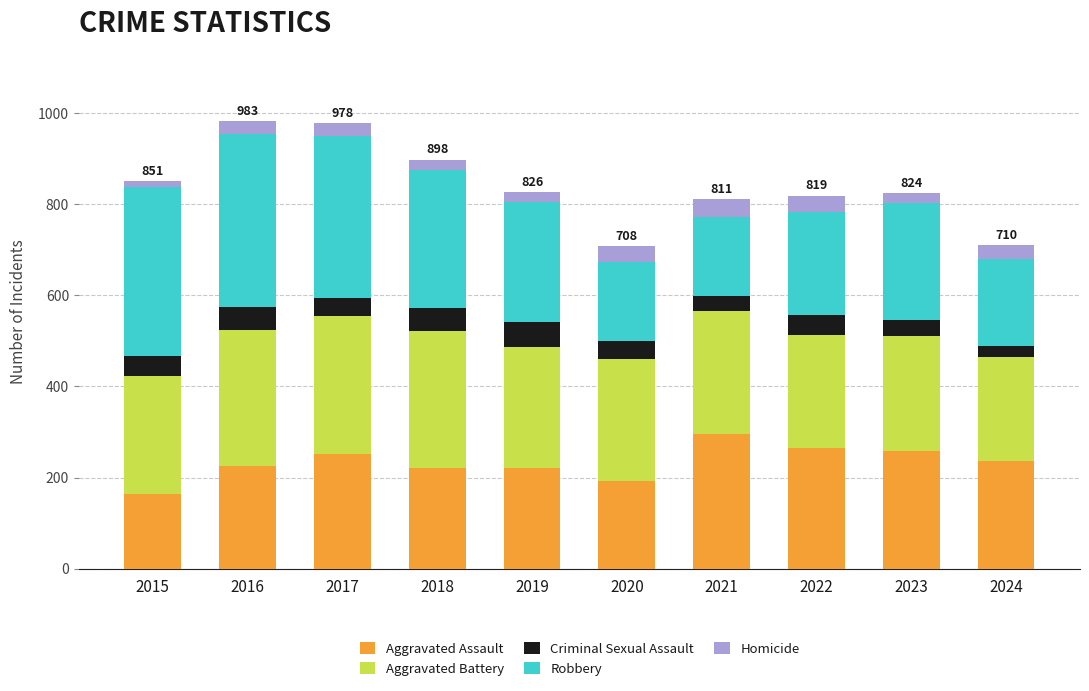

What is the maximum value for Aggravated Assault?

295